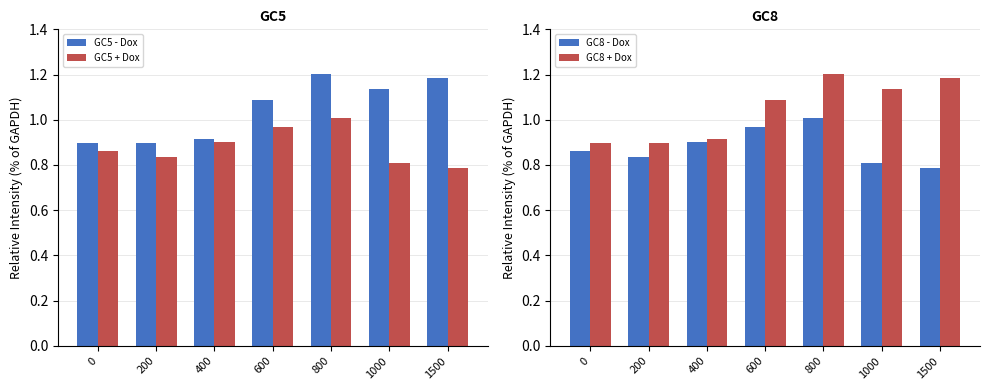

What are all the series names shown in the legend?

GC5 - Dox, GC5 + Dox, GC8 - Dox, GC8 + Dox